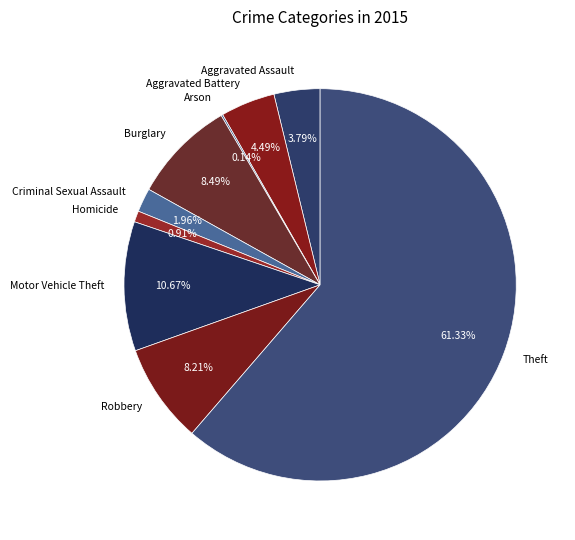

What percentage is the Aggravated Assault slice, to the nearest percent?

4%